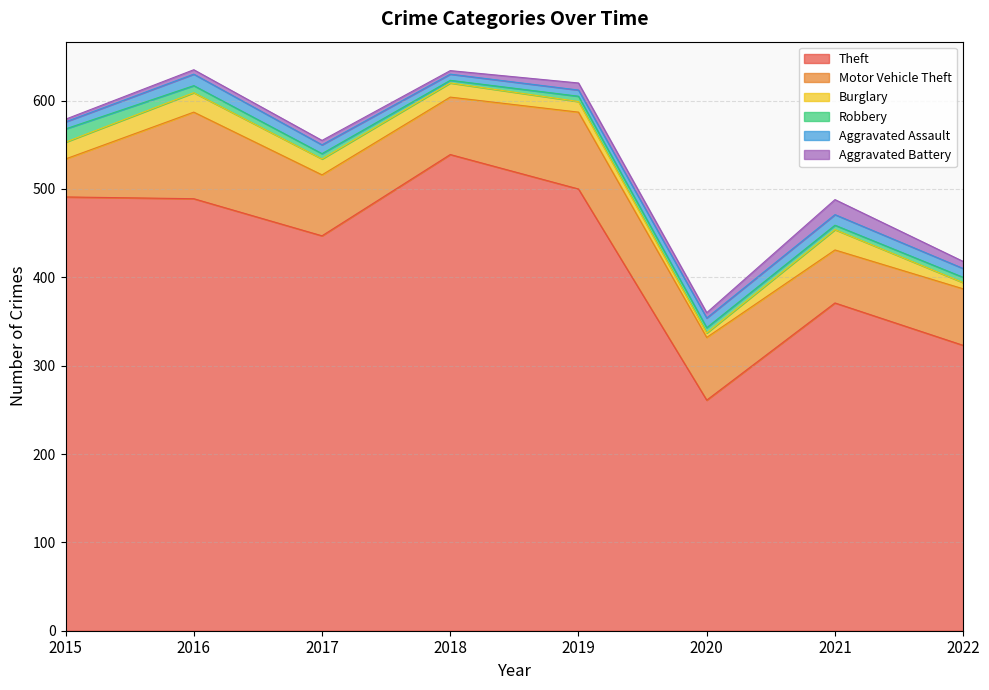

How many lines are shown in the chart?

6